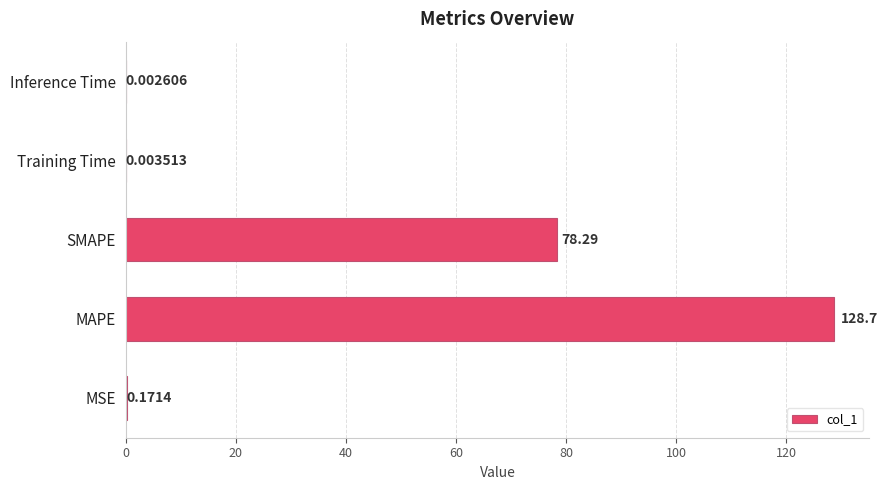

What is the sum of the values at SMAPE and Training Time?

78.3